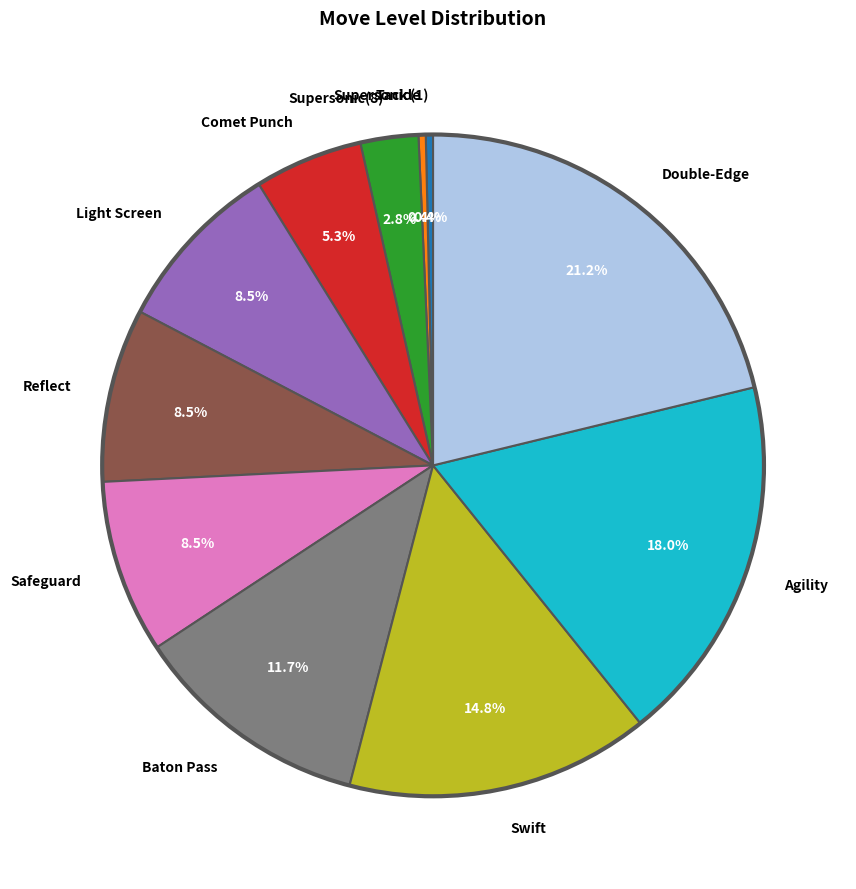

Combined, do Reflect and Safeguard account for over 50%?

No